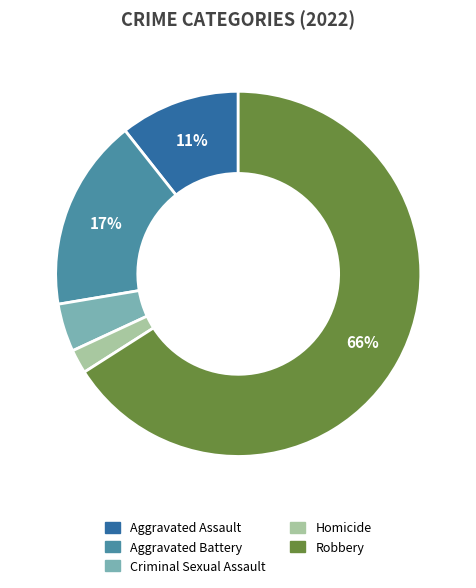

To the nearest percent, what portion does Aggravated Battery represent?

17%